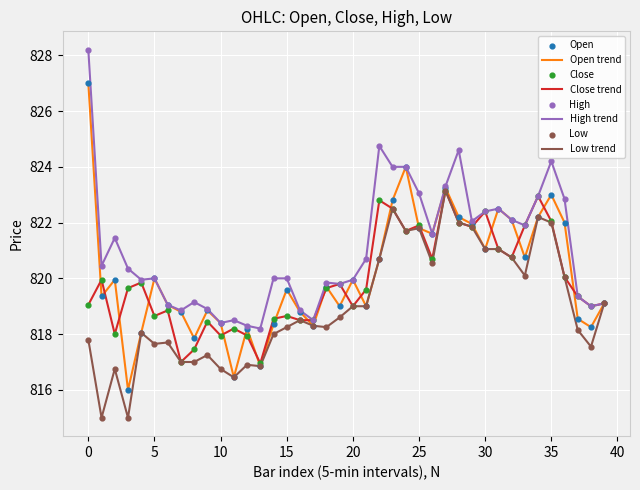

Which series has the largest total across all categories?

High trend